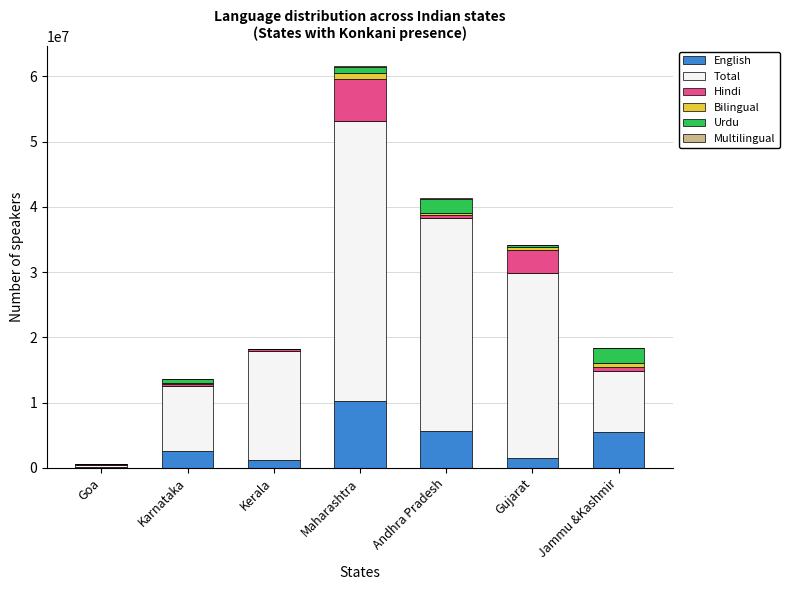

Which category has the highest value in the English series?

Maharashtra